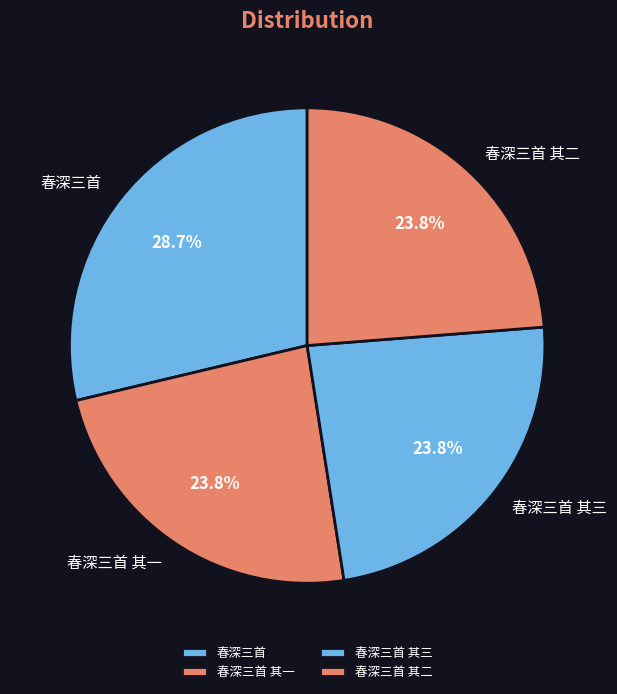

Do 春深三首 其二 and 春深三首 其一 together represent more than half of the pie?

No